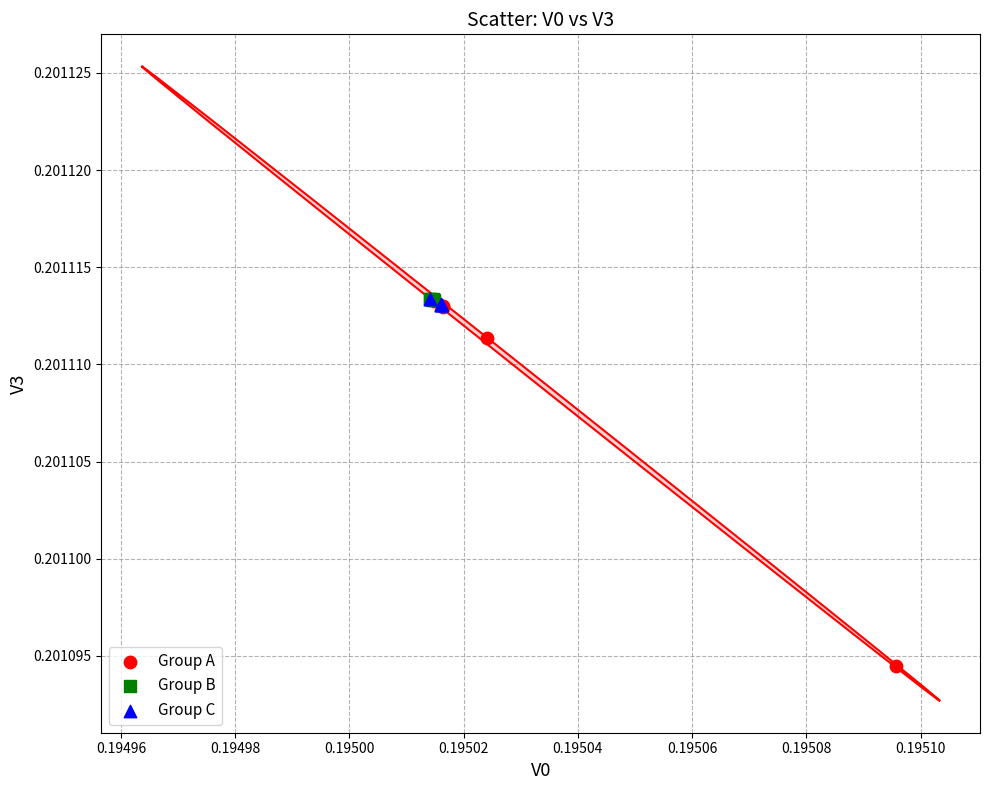

Which series has the widest spread of Y values?

Group A